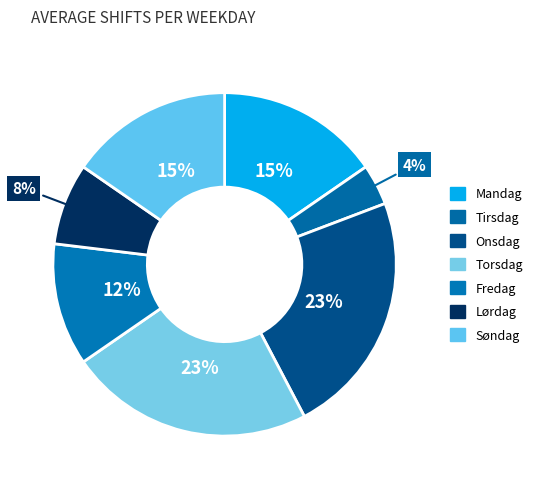

How many slices are in this pie chart?

7